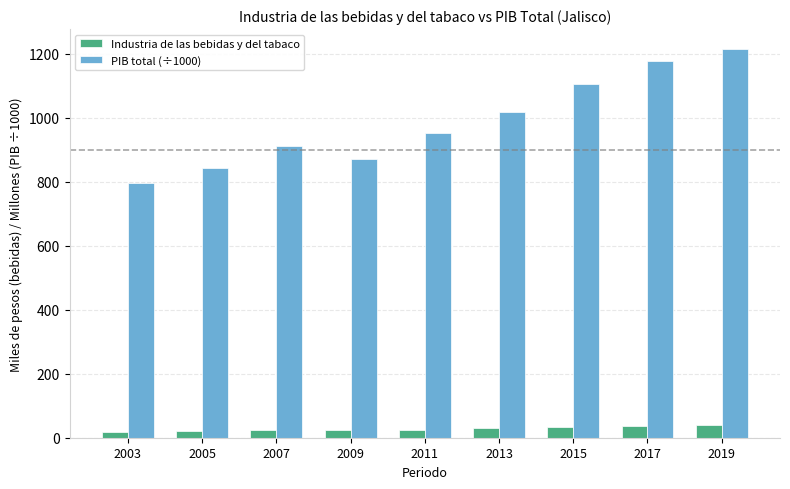

At which label does Industria de las bebidas y del tabaco first exceed 25?

2009